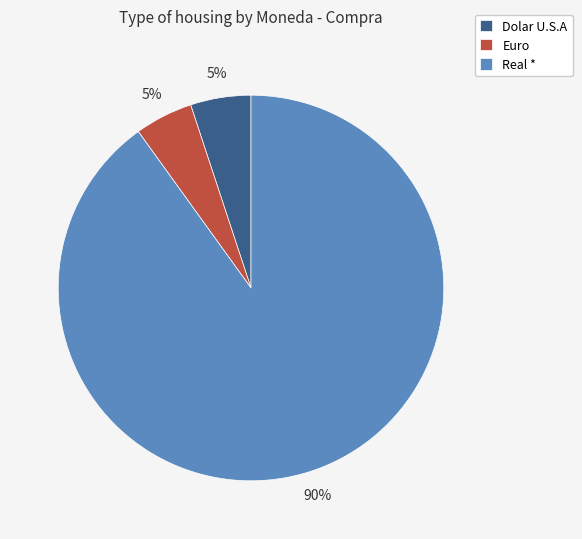

Is the sum of Euro and Dolar U.S.A greater than half?

No